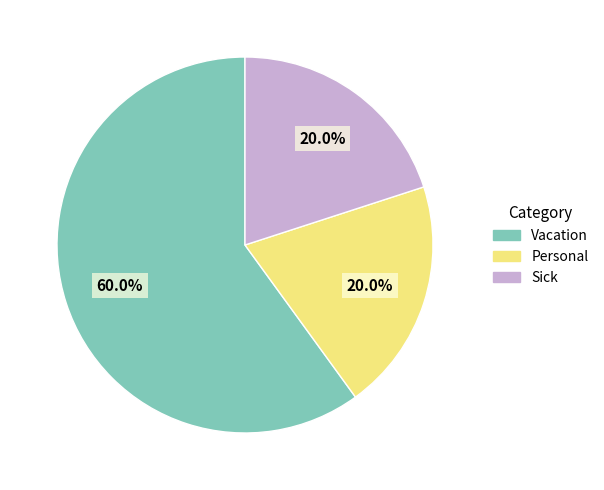

True or false: Sick accounts for 29% of the total.

False